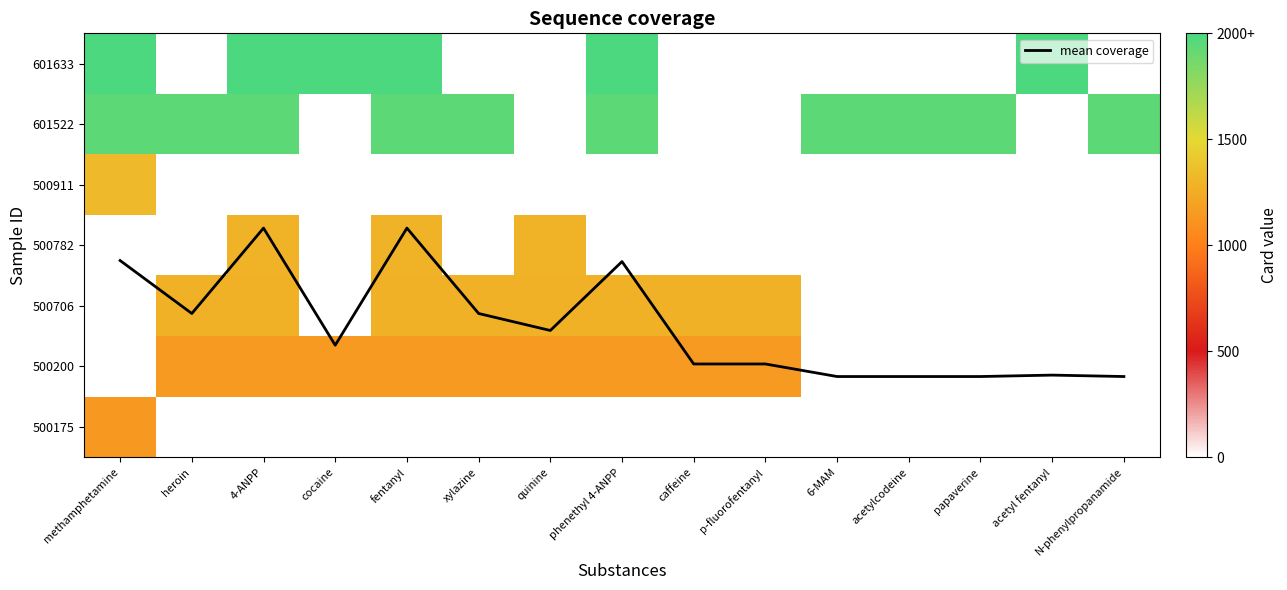

Is the value of 500175 at papaverine greater than the value of 500782 at quinine?

No